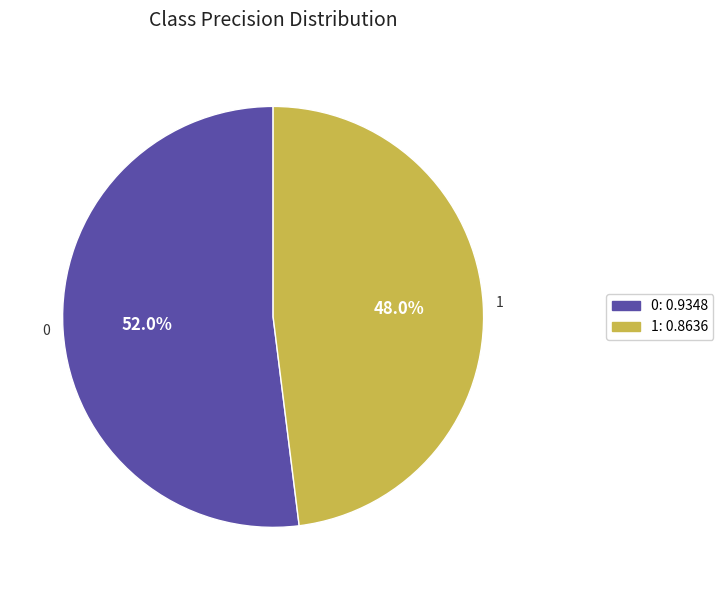

What percentage is NOT represented by 0?

48.0%